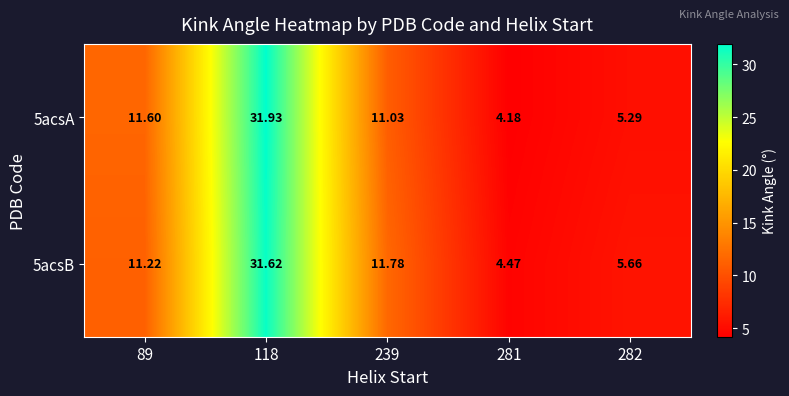

Is the value of 5acsB at 118 greater than the value of 5acsA at 118?

No